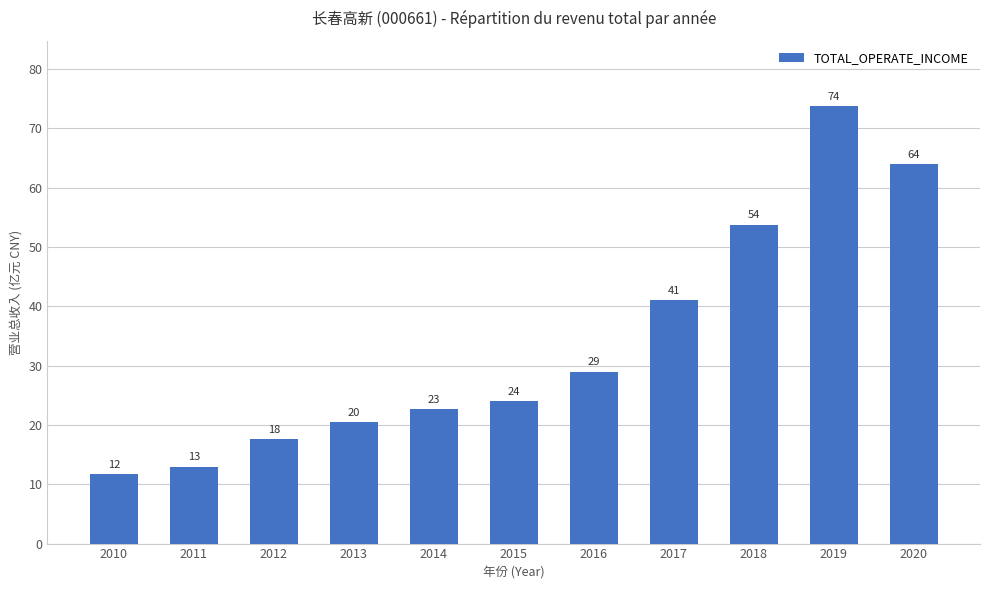

How many bars are there in total?

11